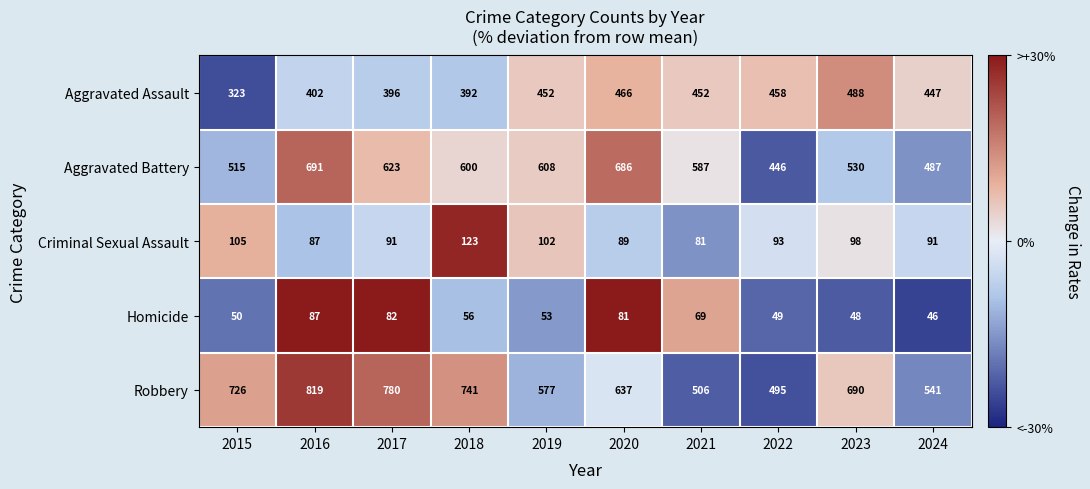

Which series changed the most between 2018 and 2021?

Robbery